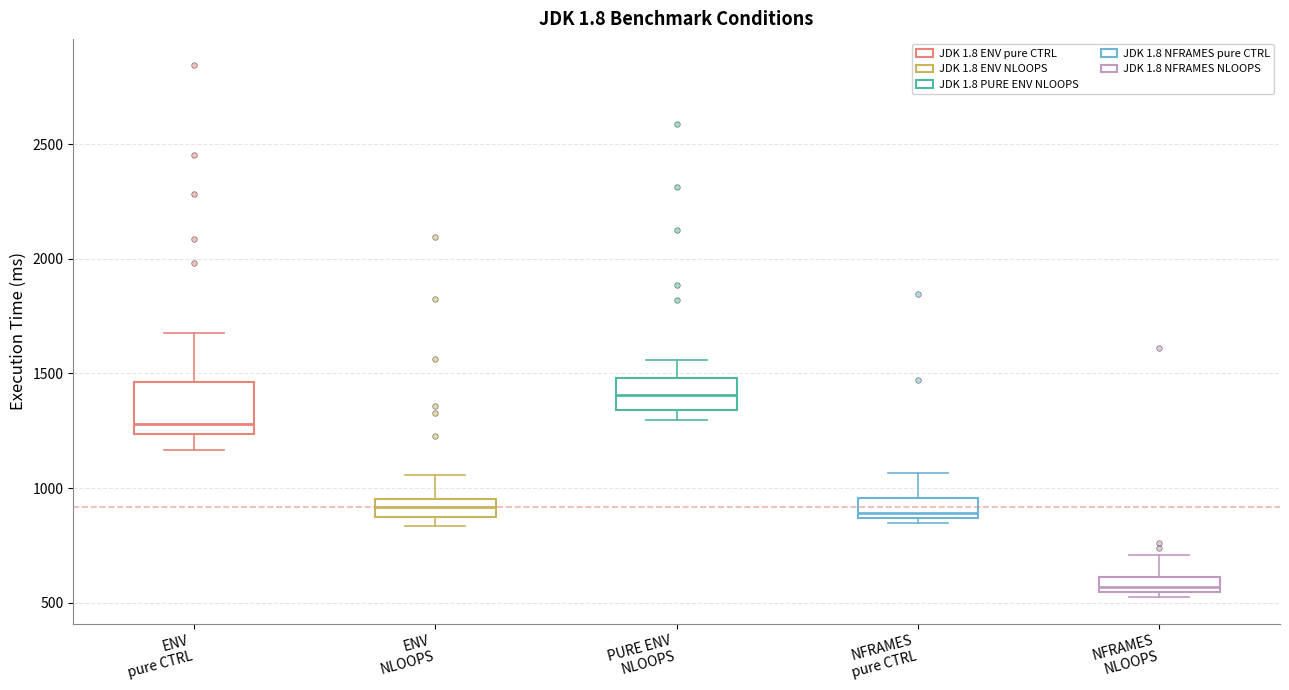

Which box has the lowest median line?

NFRAMES NLOOPS